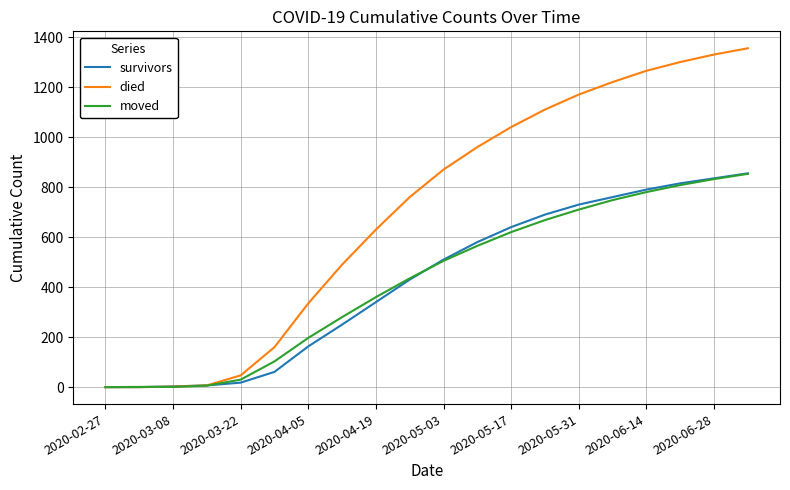

What is the maximum value shown in the chart?

1355